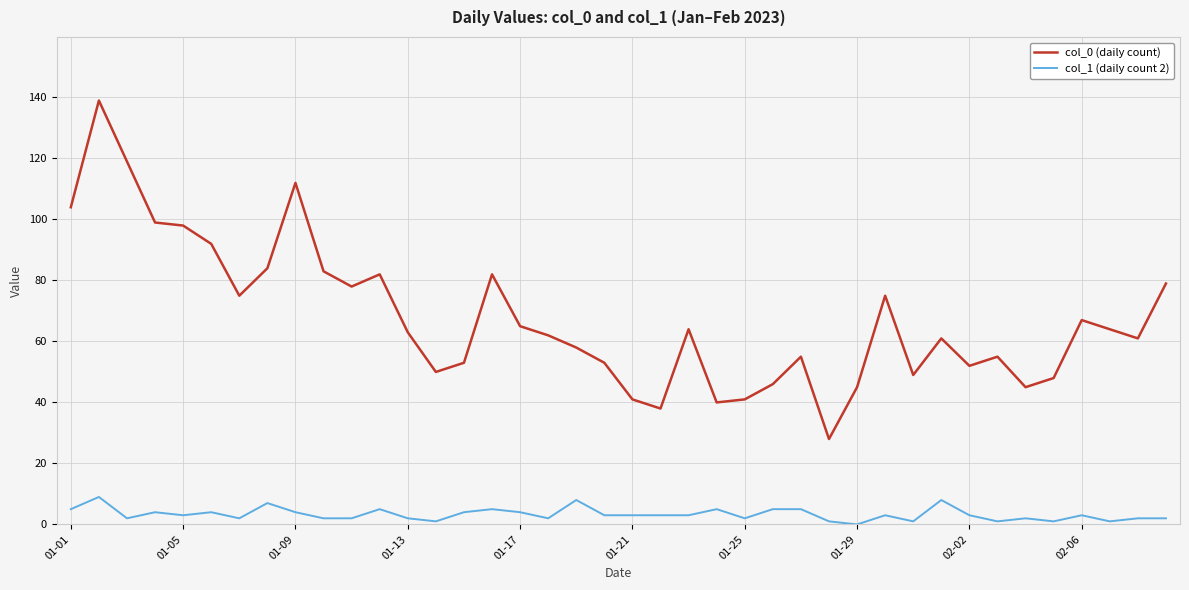

Rank the series by their maximum value, from lowest to highest.

col_1 (daily count 2), col_0 (daily count)